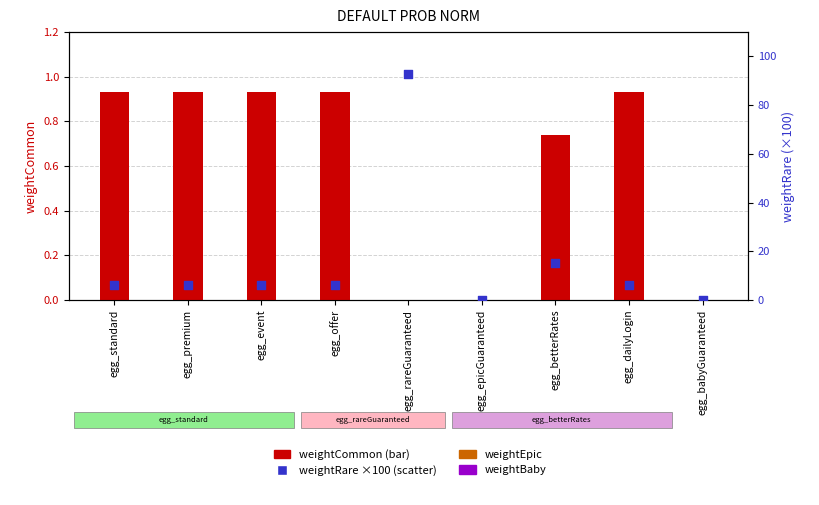

Which series has the largest total across all categories?

weightRare (×100)